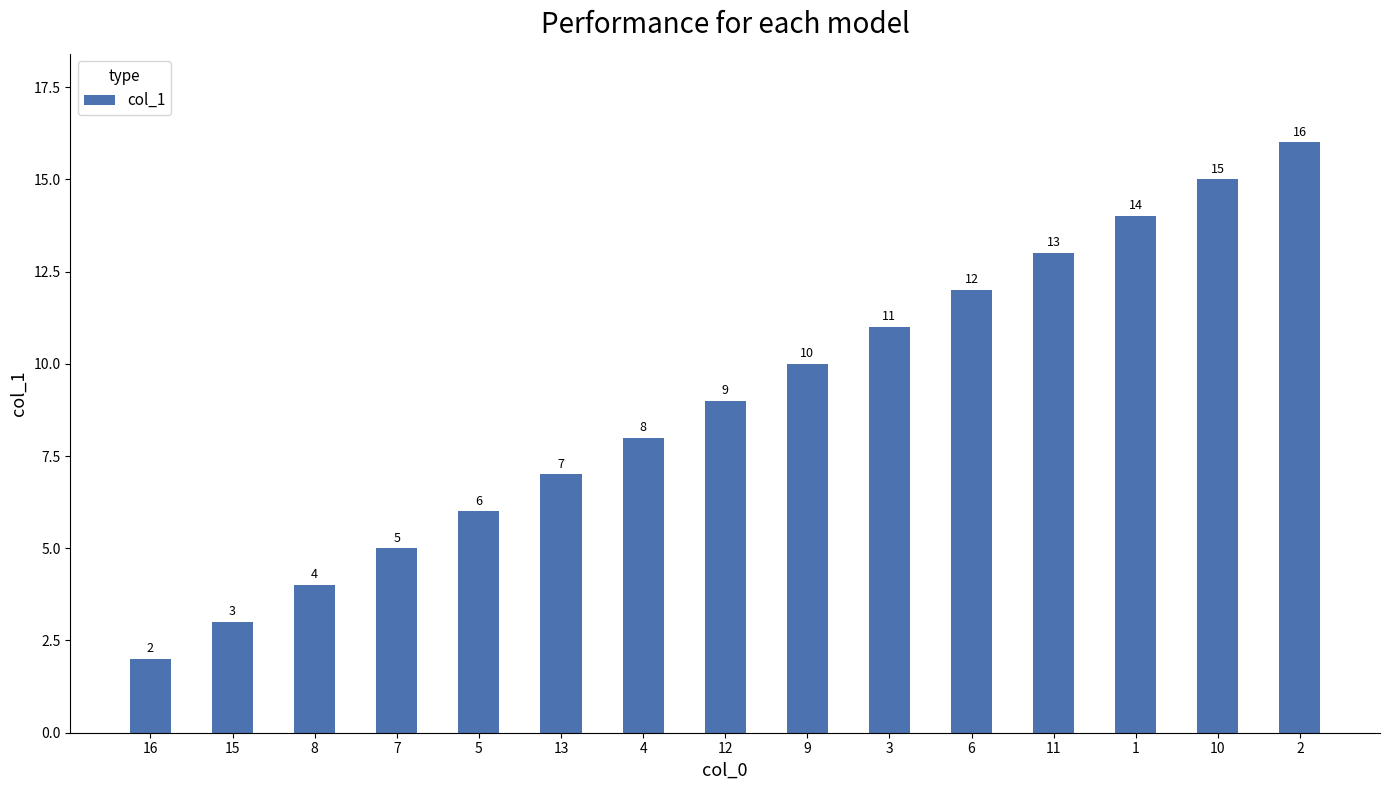

The chart shows a value of 8 at 1. True or false?

False